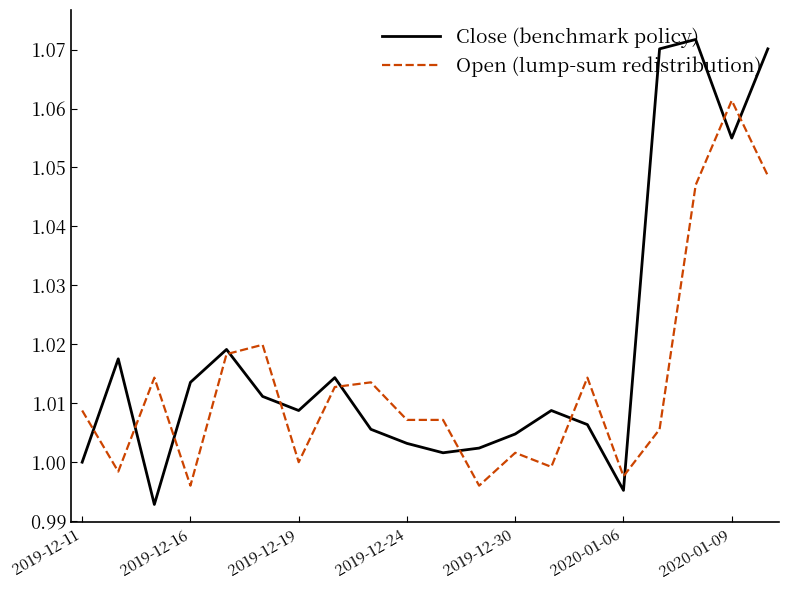

List the series in order of their peak value, lowest first.

Open (lump-sum redistribution), Close (benchmark policy)